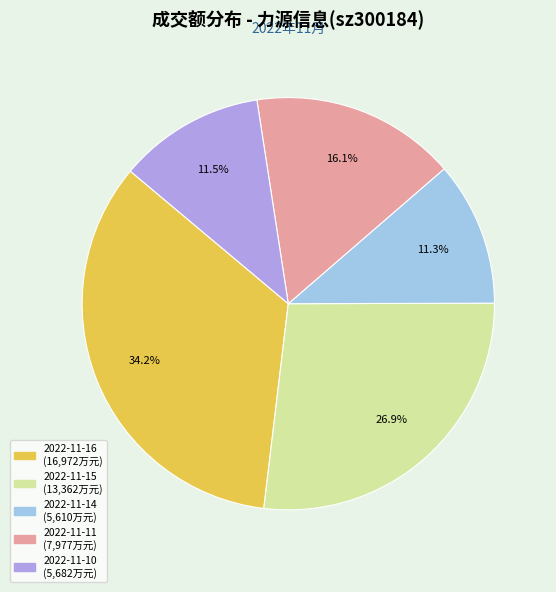

To the nearest percent, what is the difference between the largest and smallest slice percentages?

23%